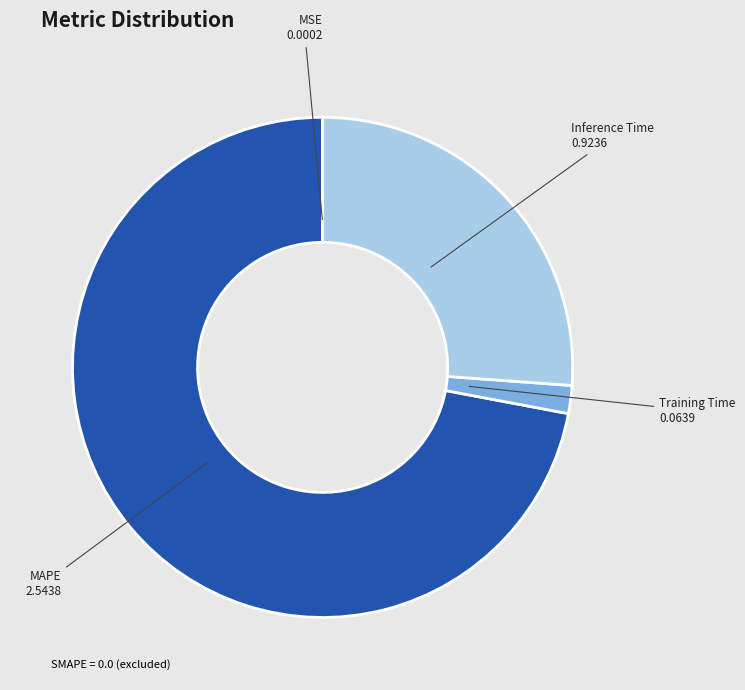

Does any single category account for the majority?

Yes